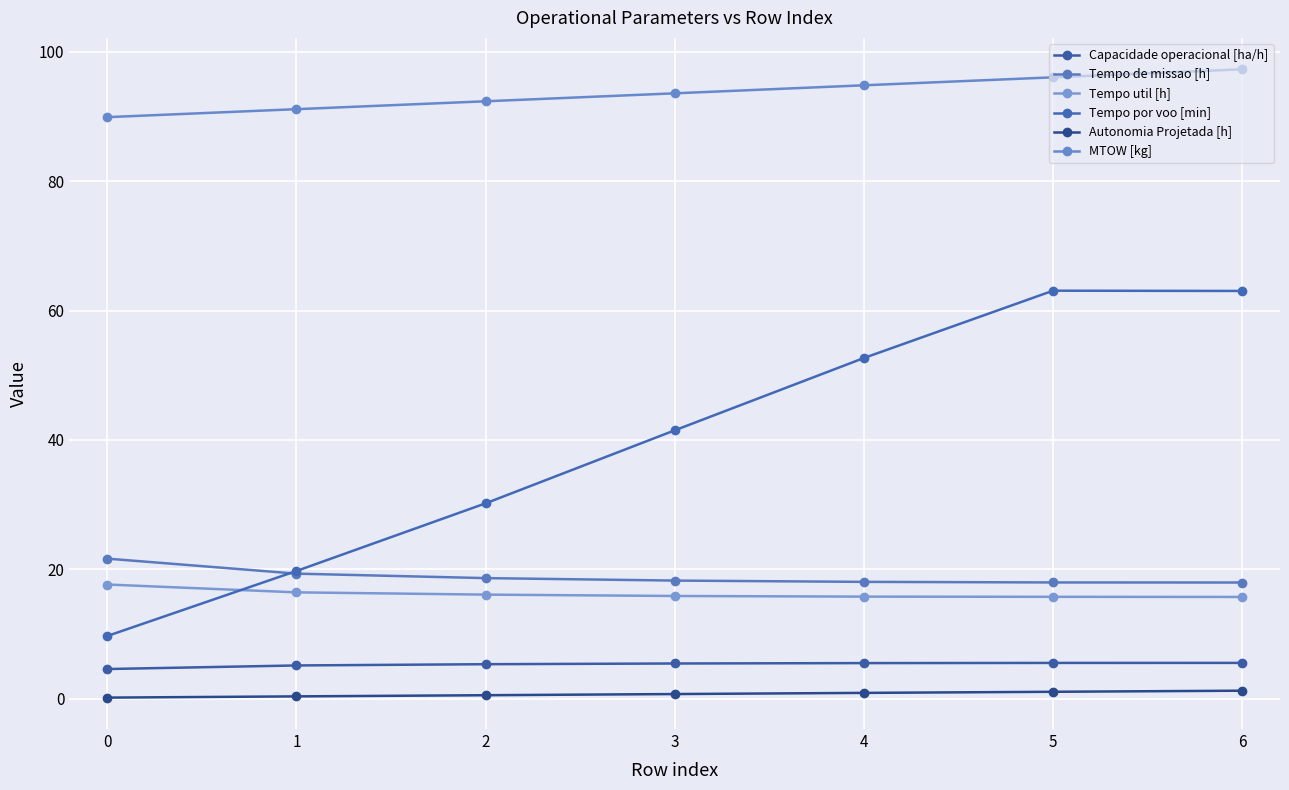

At how many categories does at least one series exceed 72?

7